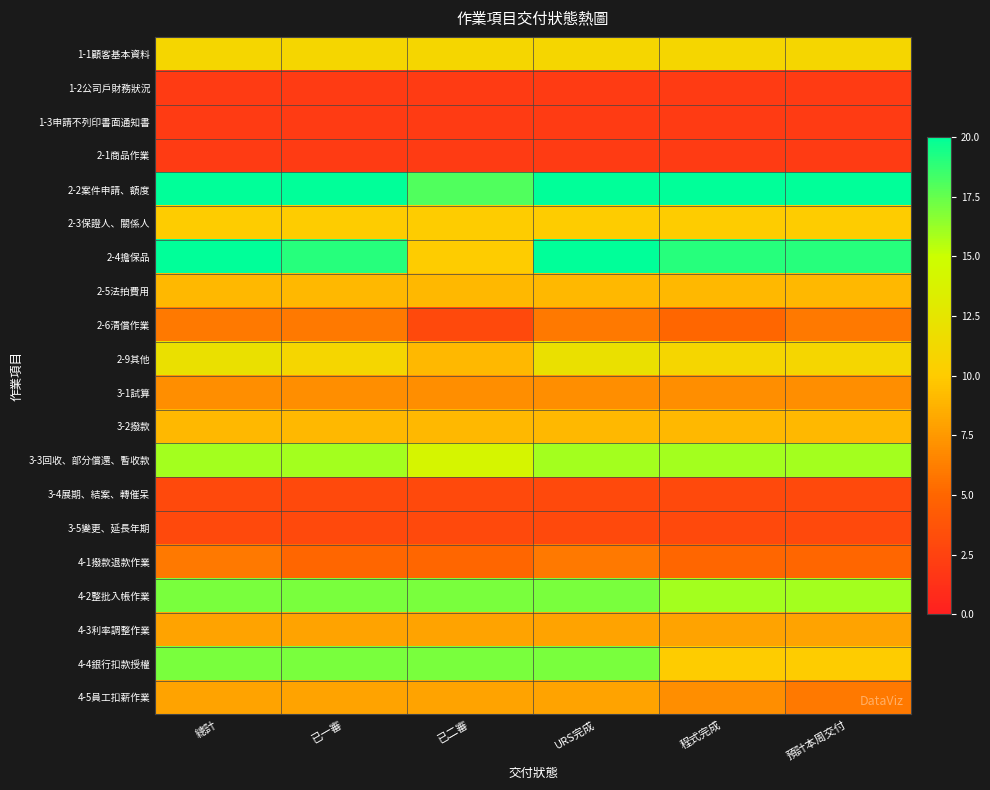

Reading left to right, what are all the values shown in this chart?

1-1顧客基本資料: 總計=11	已一審=11	已二審=11	URS完成=11	程式完成=11	預計本周交付=11
1-2公司戶財務狀況: 總計=2	已一審=2	已二審=2	URS完成=2	程式完成=2	預計本周交付=2
1-3申請不列印書面通知書: 總計=2	已一審=2	已二審=2	URS完成=2	程式完成=2	預計本周交付=2
2-1商品作業: 總計=2	已一審=2	已二審=2	URS完成=2	程式完成=2	預計本周交付=2
2-2案件申請、額度: 總計=20	已一審=20	已二審=18	URS完成=20	程式完成=20	預計本周交付=20
2-3保證人、關係人: 總計=10	已一審=10	已二審=10	URS完成=10	程式完成=10	預計本周交付=10
2-4擔保品: 總計=20	已一審=19	已二審=10	URS完成=20	程式完成=19	預計本周交付=19
2-5法拍費用: 總計=9	已一審=9	已二審=9	URS完成=9	程式完成=9	預計本周交付=9
2-6清償作業: 總計=6	已一審=6	已二審=3	URS完成=6	程式完成=5	預計本周交付=6
2-9其他: 總計=12	已一審=11	已二審=9	URS完成=12	程式完成=11	預計本周交付=11
3-1試算: 總計=7	已一審=7	已二審=7	URS完成=7	程式完成=7	預計本周交付=7
3-2撥款: 總計=9	已一審=9	已二審=9	URS完成=9	程式完成=9	預計本周交付=9
3-3回收、部分償還、暫收款: 總計=16	已一審=16	已二審=14	URS完成=16	程式完成=16	預計本周交付=16
3-4展期、結案、轉催呆: 總計=3	已一審=3	已二審=3	URS完成=3	程式完成=3	預計本周交付=3
3-5變更、延長年期: 總計=3	已一審=3	已二審=3	URS完成=3	程式完成=3	預計本周交付=3
4-1撥款退款作業: 總計=6	已一審=5	已二審=5	URS完成=6	程式完成=5	預計本周交付=5
4-2整批入帳作業: 總計=17	已一審=17	已二審=17	URS完成=17	程式完成=16	預計本周交付=16
4-3利率調整作業: 總計=8	已一審=8	已二審=8	URS完成=8	程式完成=8	預計本周交付=8
4-4銀行扣款授權: 總計=17	已一審=17	已二審=17	URS完成=17	程式完成=10	預計本周交付=10
4-5員工扣薪作業: 總計=8	已一審=8	已二審=8	URS完成=8	程式完成=7	預計本周交付=6